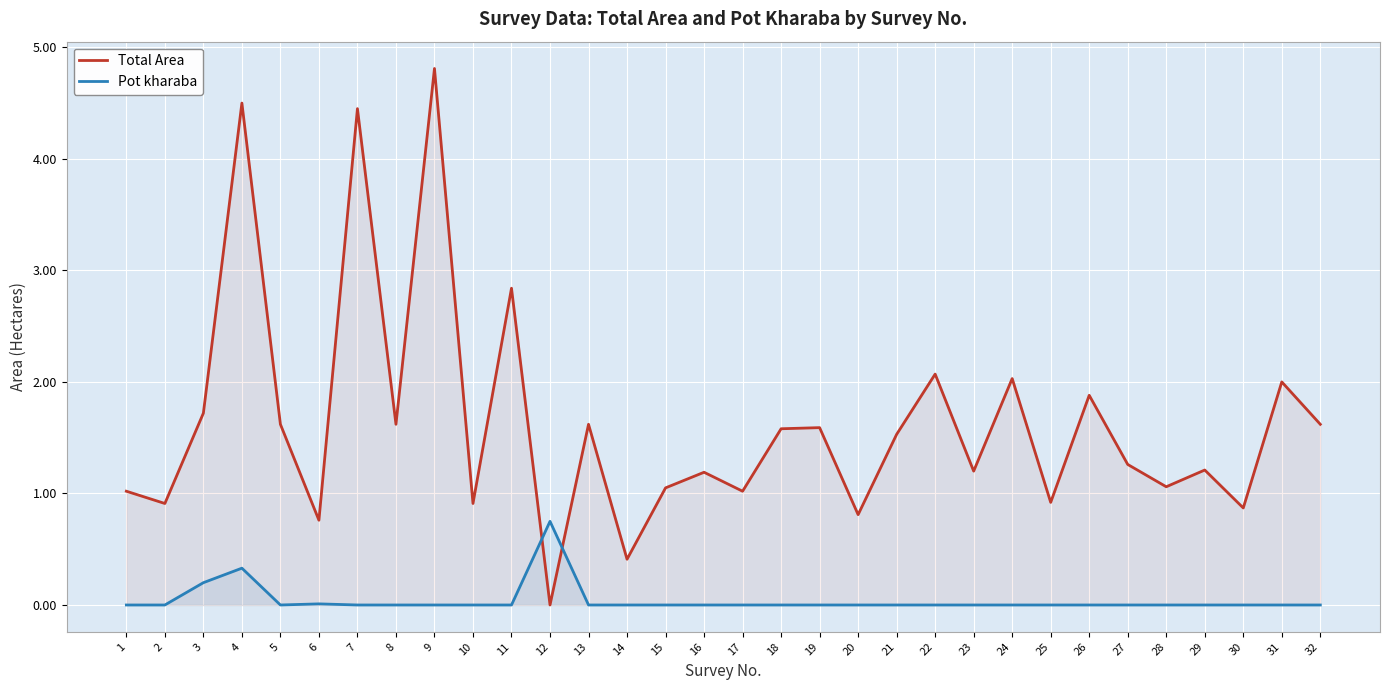

Where is the first local minimum for Pot kharaba?

5